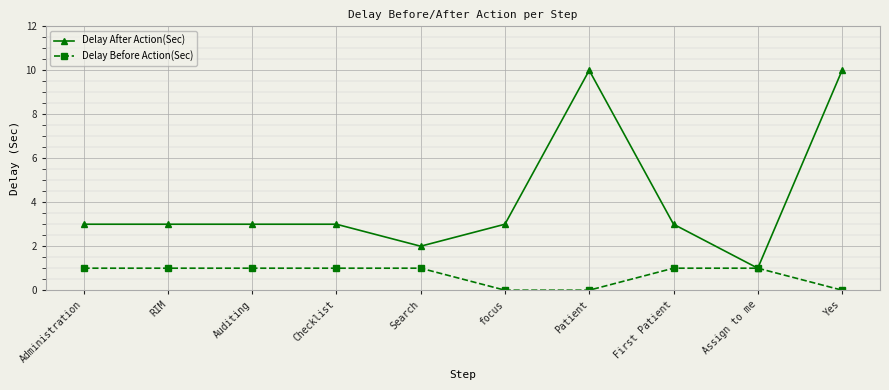

Rank the series at Administration from lowest to highest value.

Delay Before Action(Sec), Delay After Action(Sec)